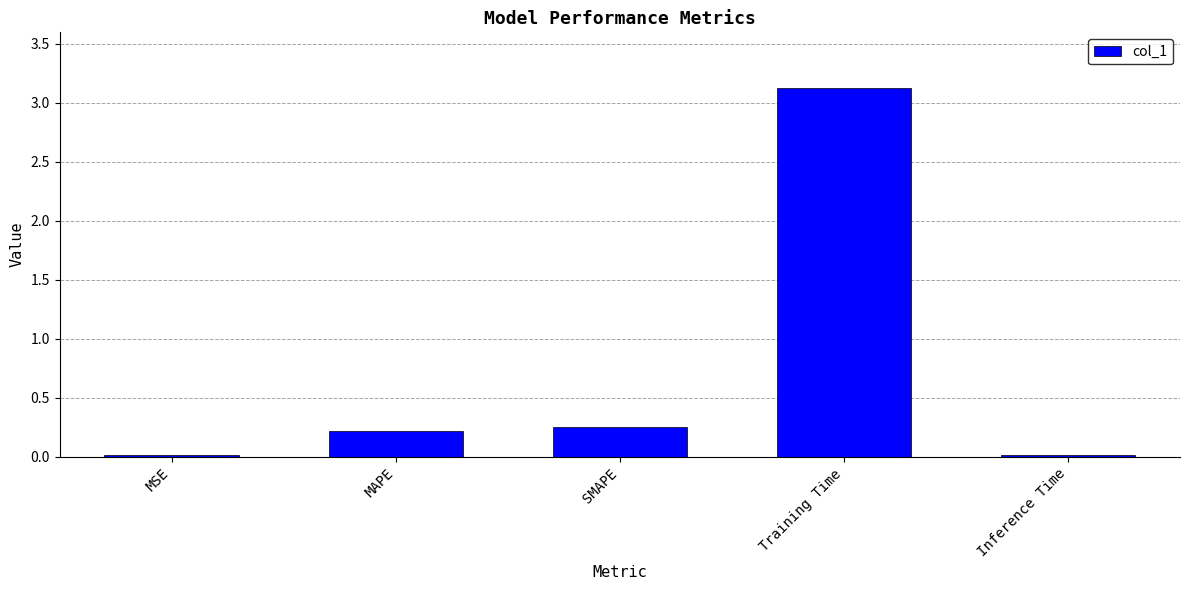

What is the maximum value shown in the chart?

3.1